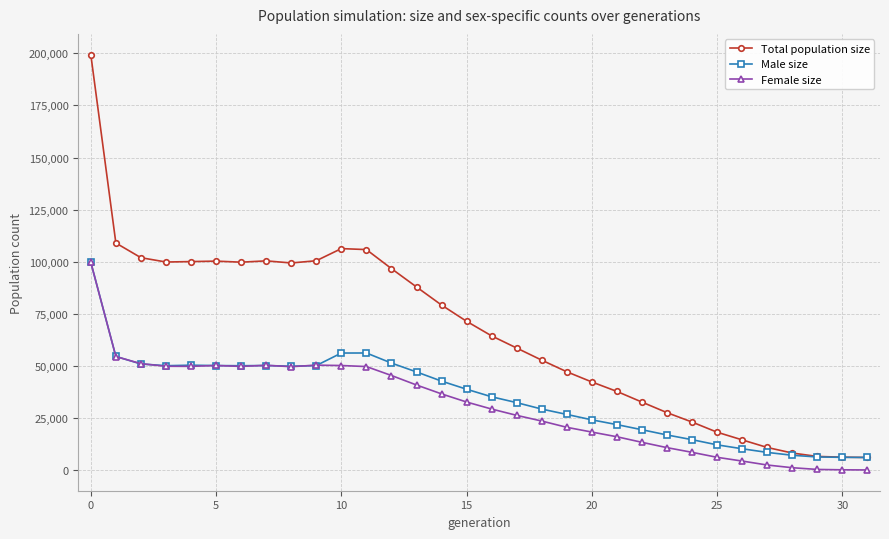

True or false: Total population size and Female size intersect in this chart.

False